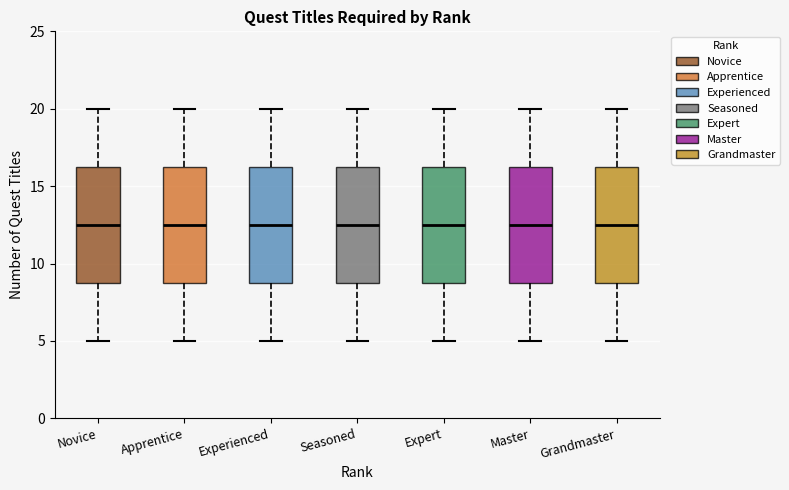

Reading left to right, transcribe this box plot: for each box, give where its median line is, the range the box spans, and where its two whiskers end, as read against the y-axis. The values are not printed on the chart, so give them approximately, as read against the axis.

Novice: median 12.5, box 9.0 to 16.5, whiskers 5.0 to 20.0
Apprentice: median 12.5, box 9.0 to 16.5, whiskers 5.0 to 20.0
Experienced: median 12.5, box 9.0 to 16.5, whiskers 5.0 to 20.0
Seasoned: median 12.5, box 9.0 to 16.5, whiskers 5.0 to 20.0
Expert: median 12.5, box 9.0 to 16.5, whiskers 5.0 to 20.0
Master: median 12.5, box 9.0 to 16.5, whiskers 5.0 to 20.0
Grandmaster: median 12.5, box 9.0 to 16.5, whiskers 5.0 to 20.0